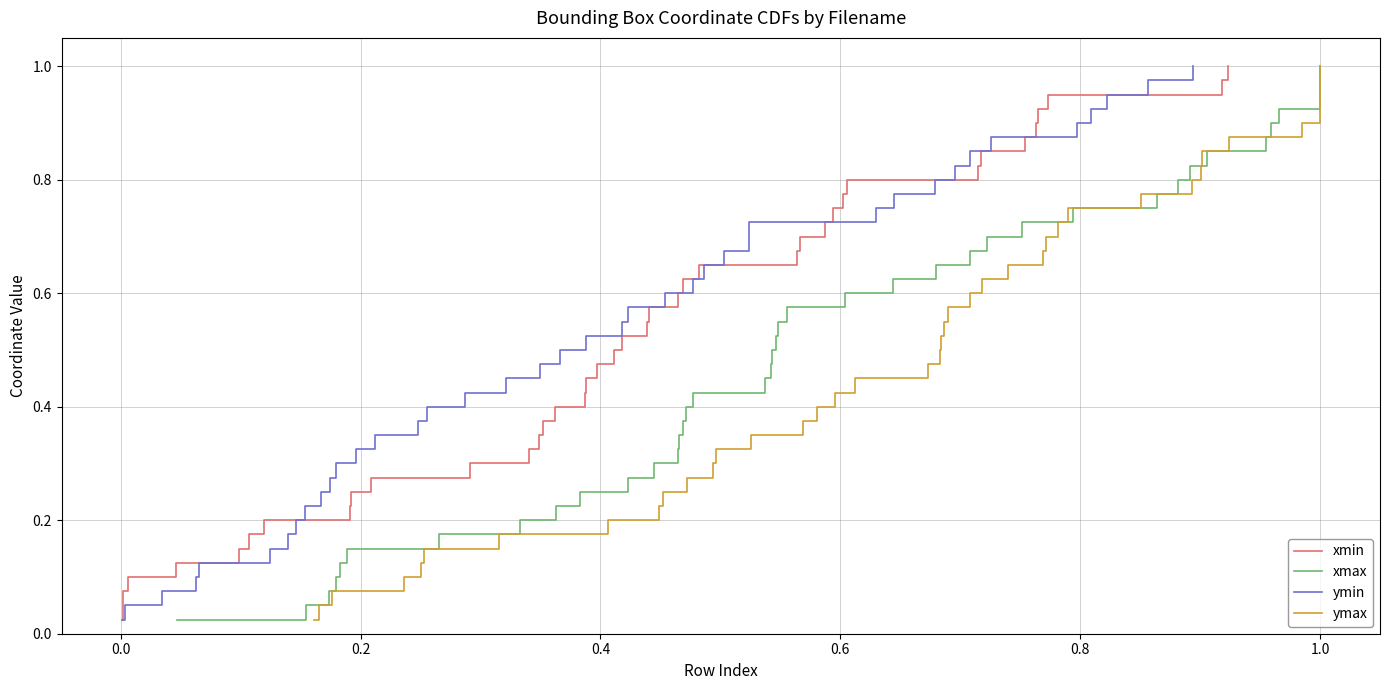

How many data points does each series have?

40